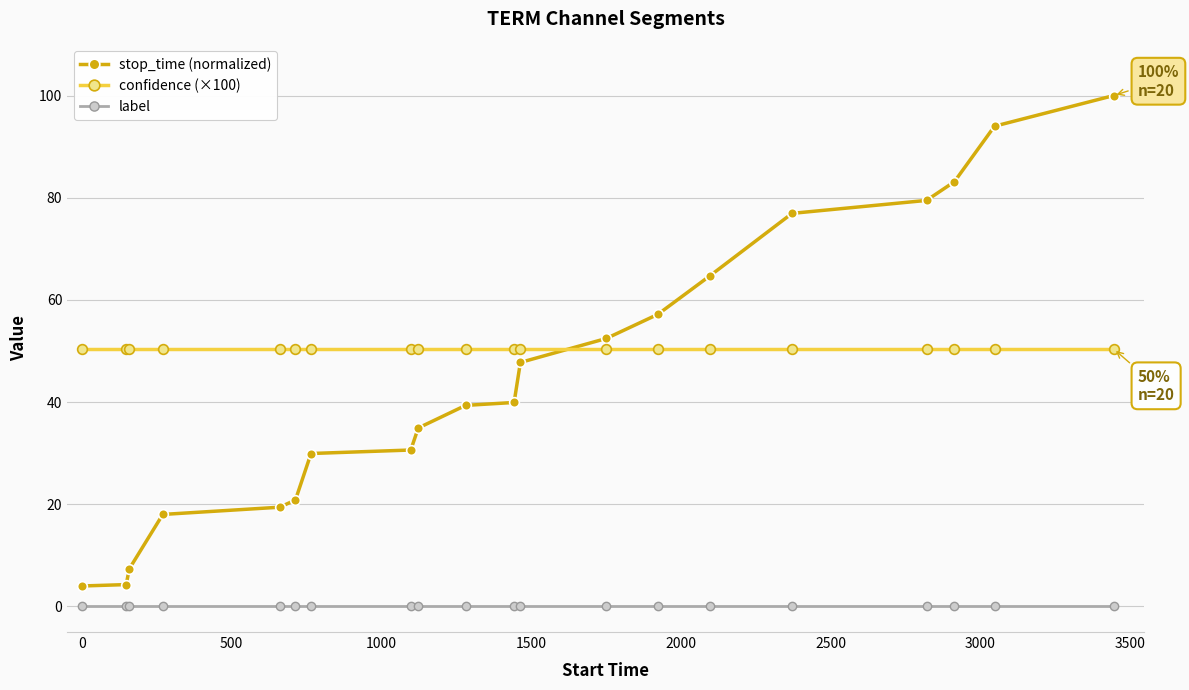

True or false: label and confidence (×100) intersect in this chart.

False